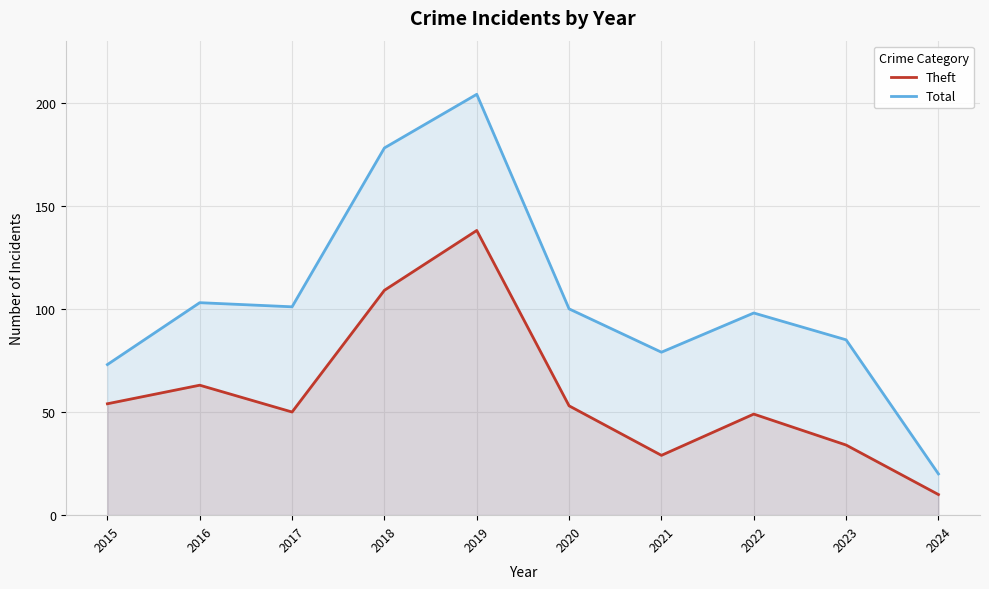

At which category is the sum across all series the highest?

2019